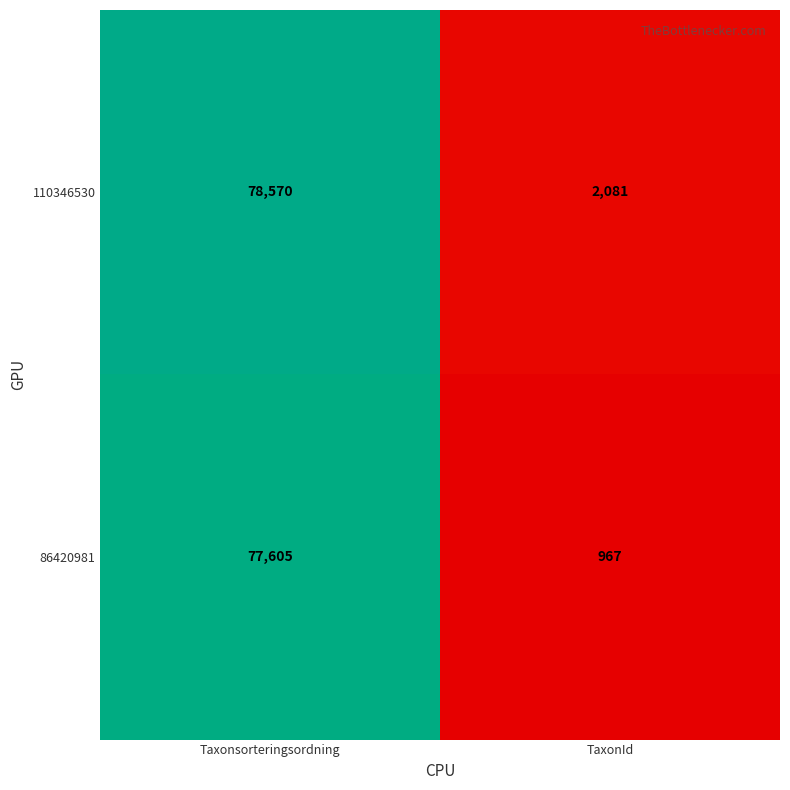

What is the approximate value of 86420981 at Taxonsorteringsordning?

77605